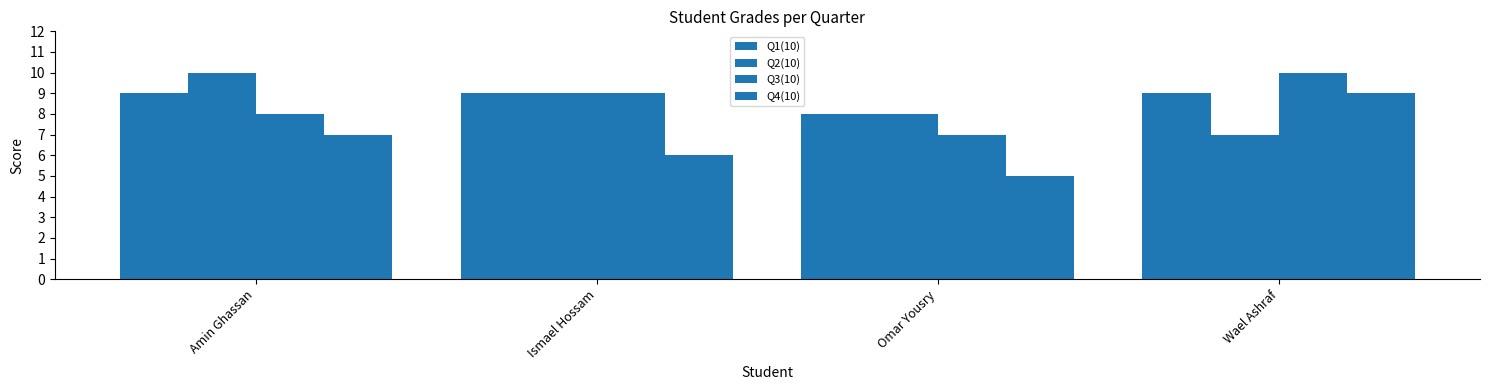

How many values in the Q3(10) series are below 9?

2